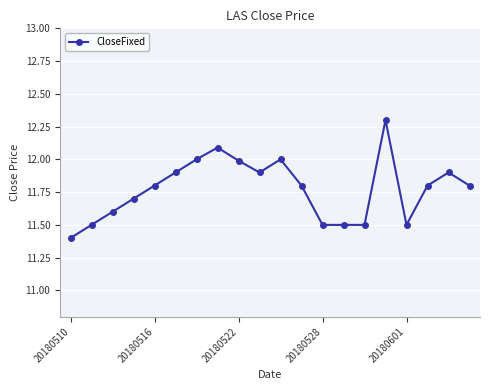

What is the smallest value displayed?

11.4